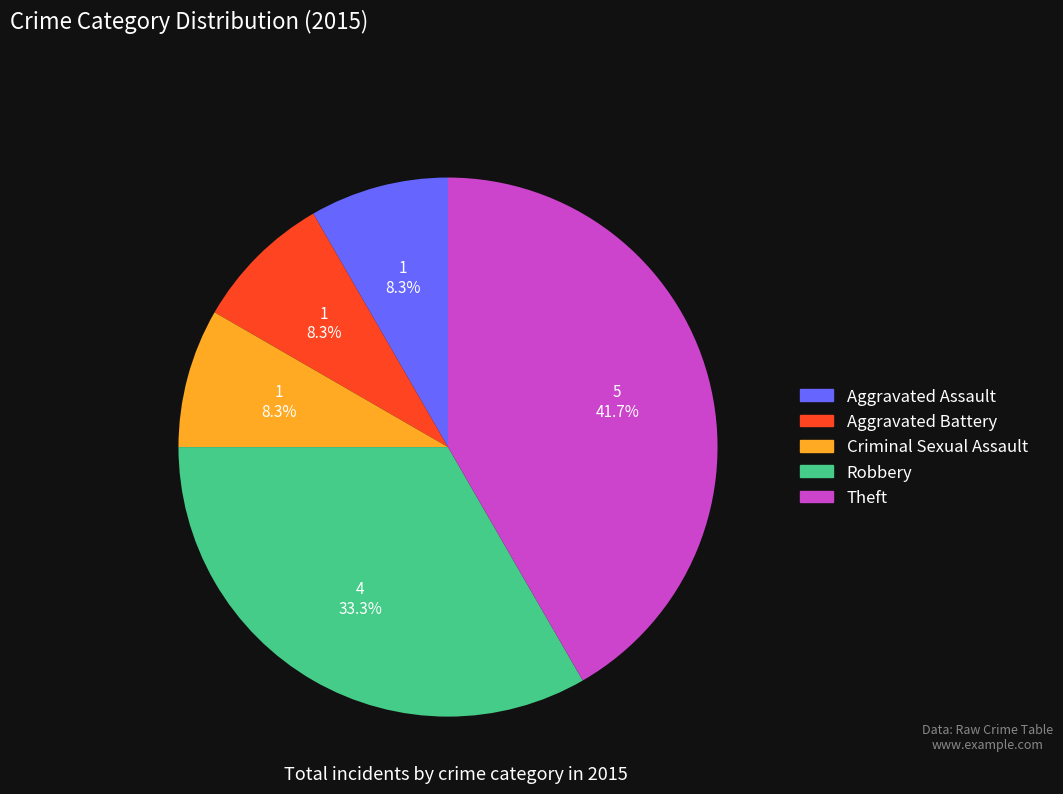

Which slice is the largest?

Theft